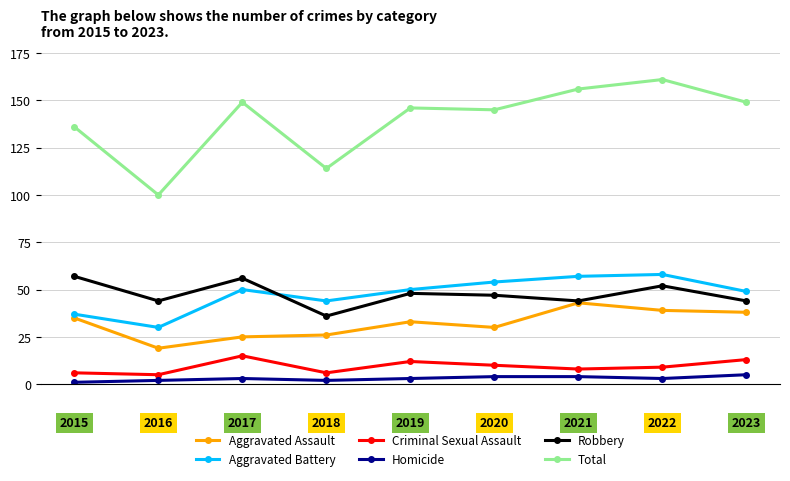

True or false: Aggravated Battery and Homicide cross at least once.

False